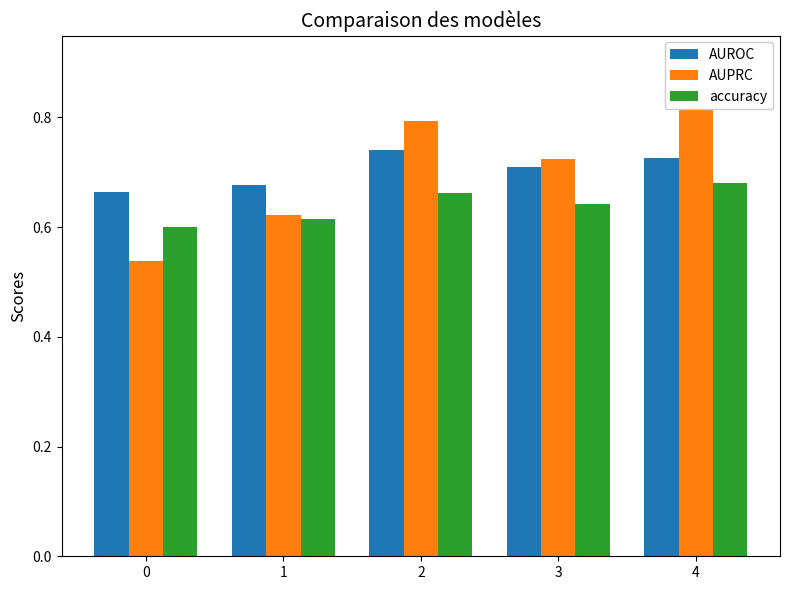

What is the minimum value for accuracy?

0.6